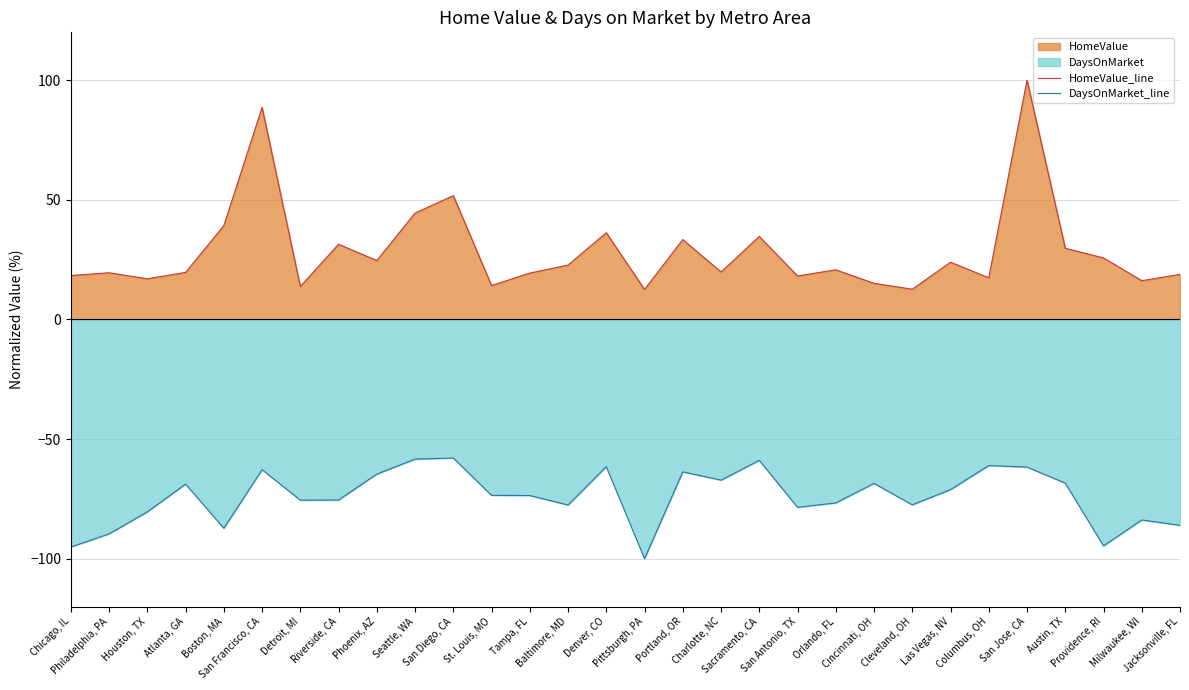

At which label is HomeValue_line closest to 56?

San Diego, CA